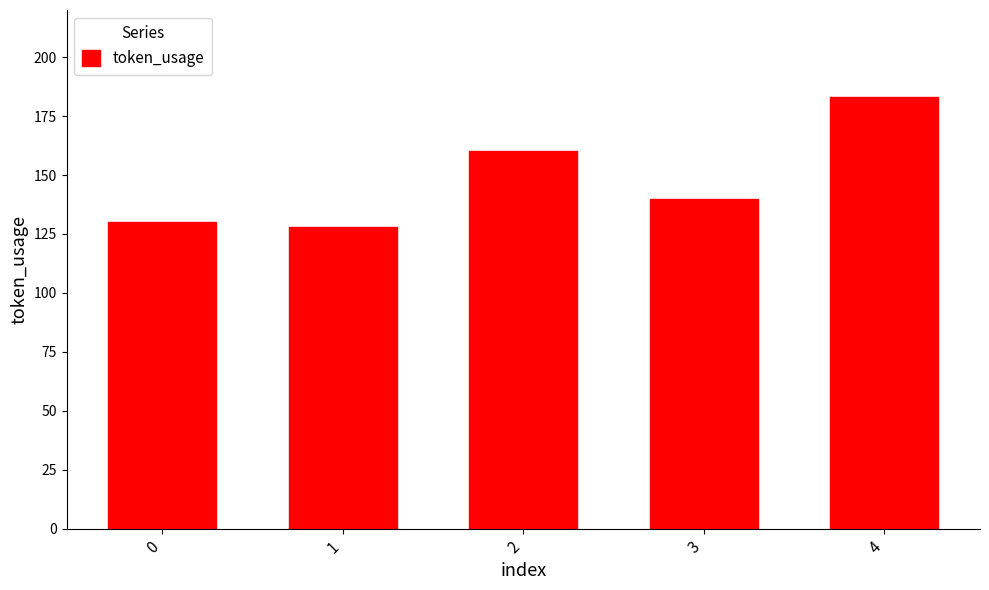

The chart shows a value of 44 at 3. True or false?

False